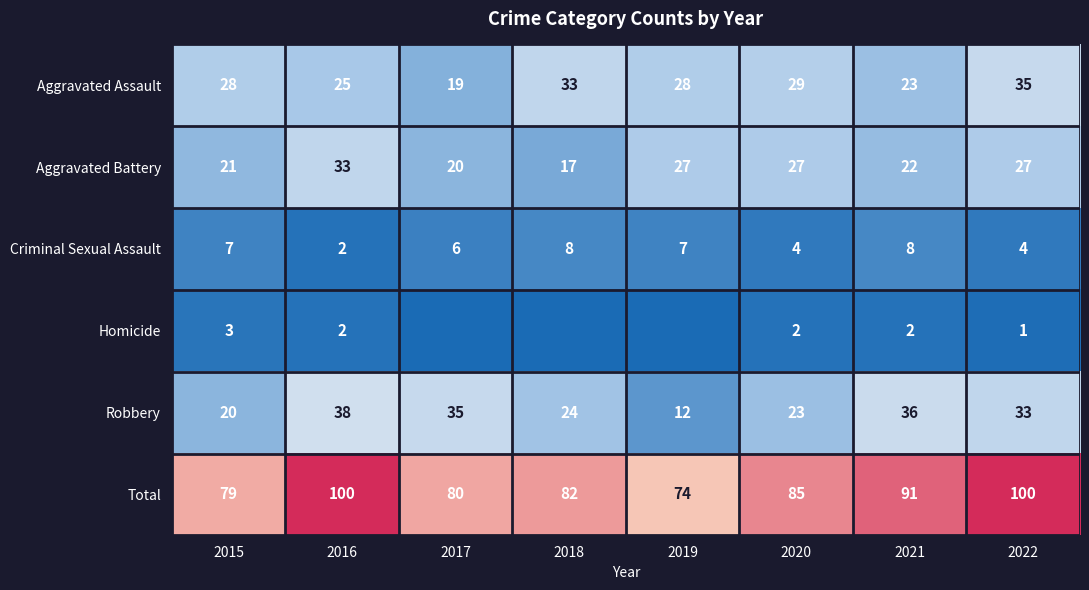

What is the approximate value of Criminal Sexual Assault at 2016?

2